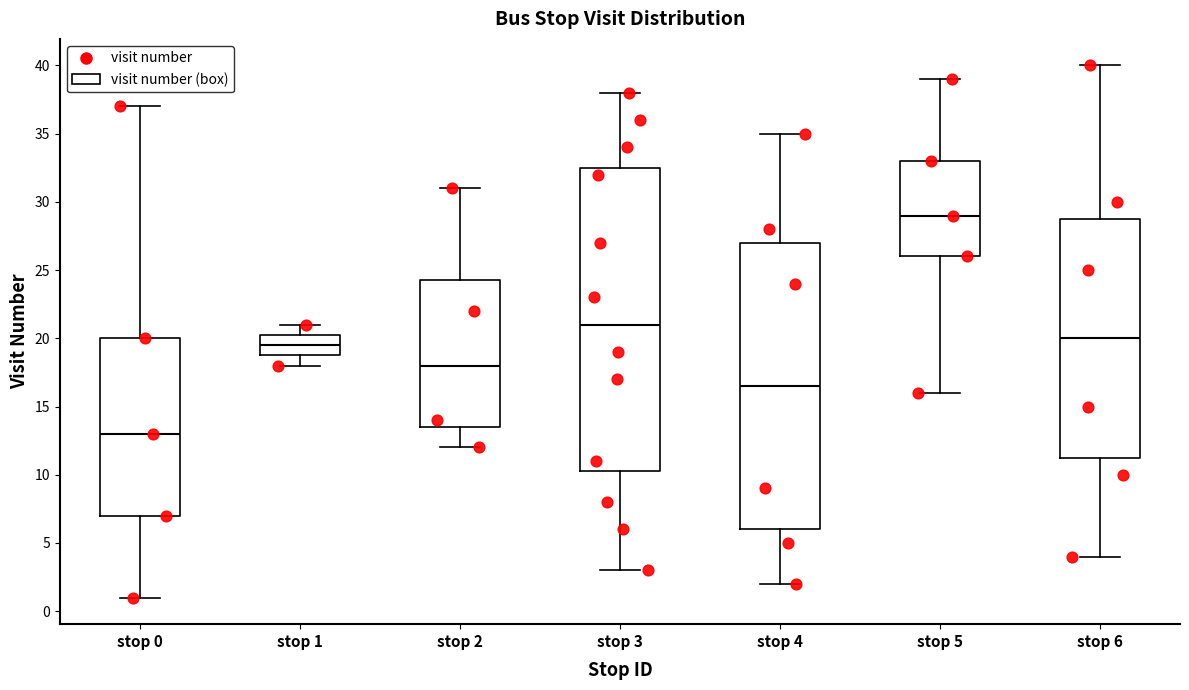

Comparing the boxes themselves (not the whiskers), which one is the tallest?

stop 3